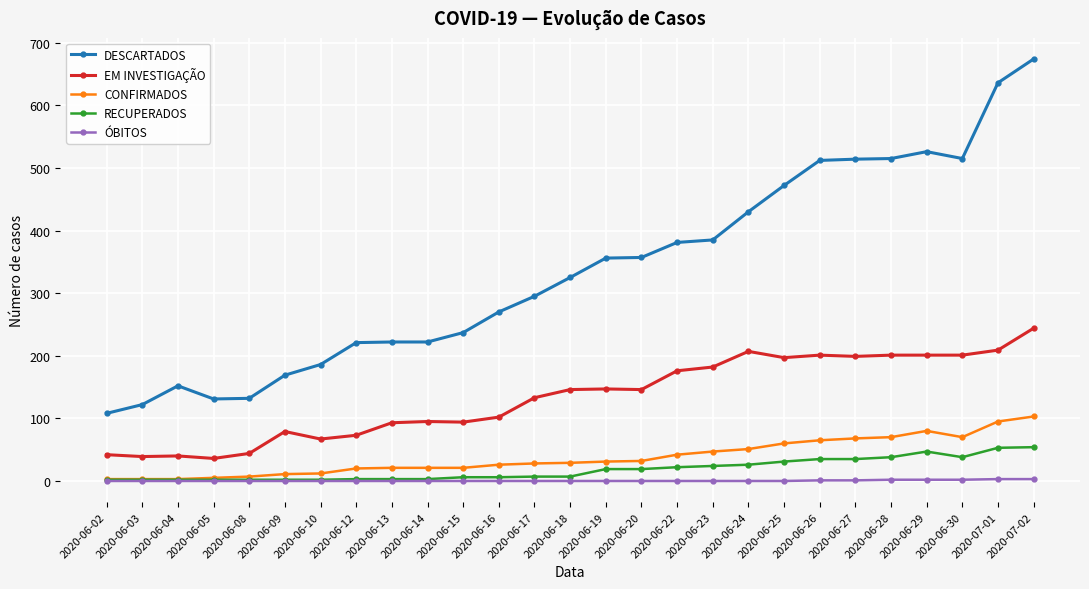

How many distinct data groups are displayed?

5